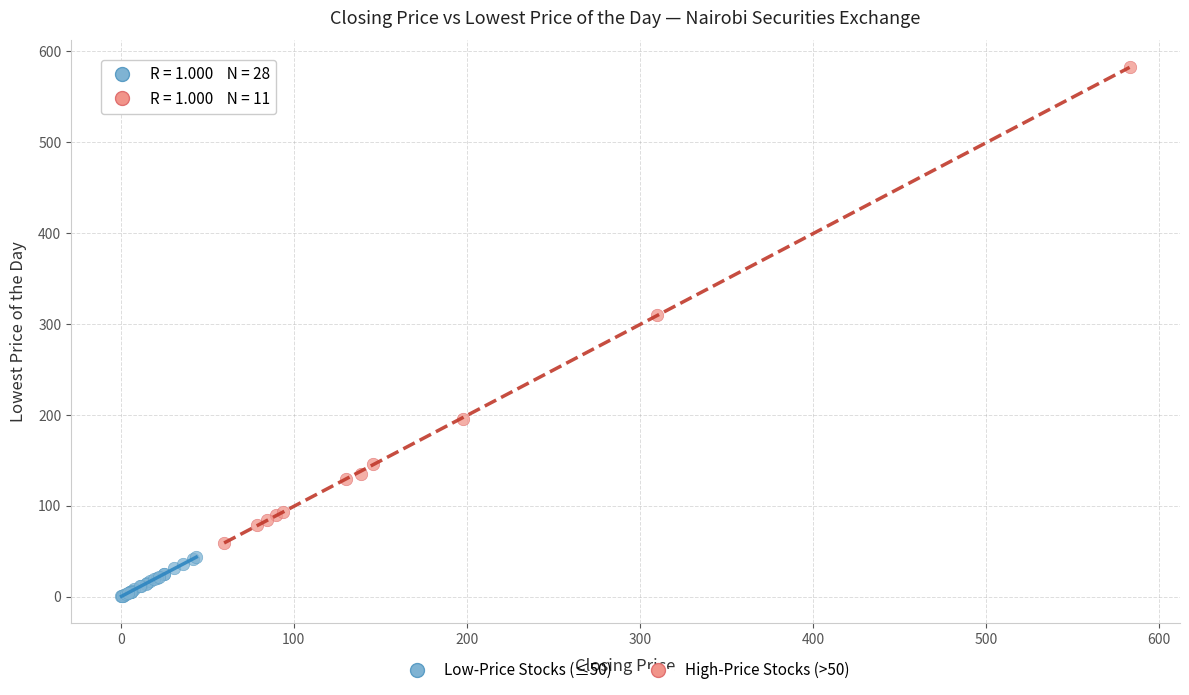

Which series has the widest spread of Y values?

High-Price Stocks (>50)